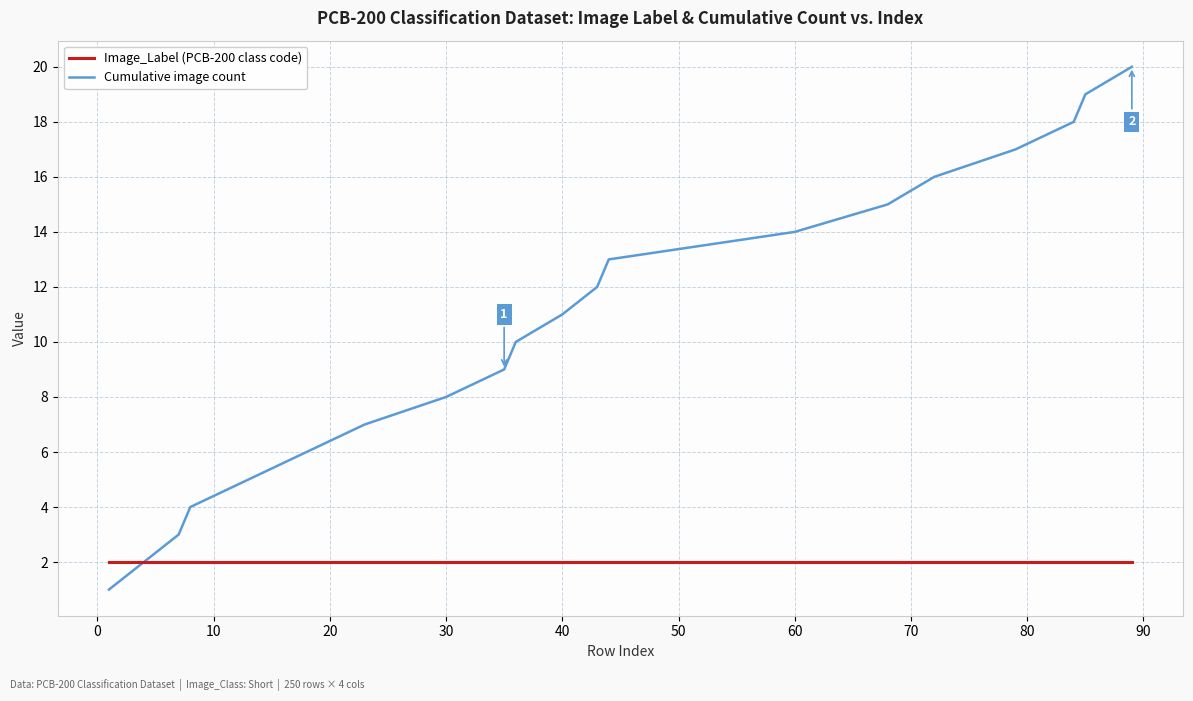

What is the greatest value displayed?

20